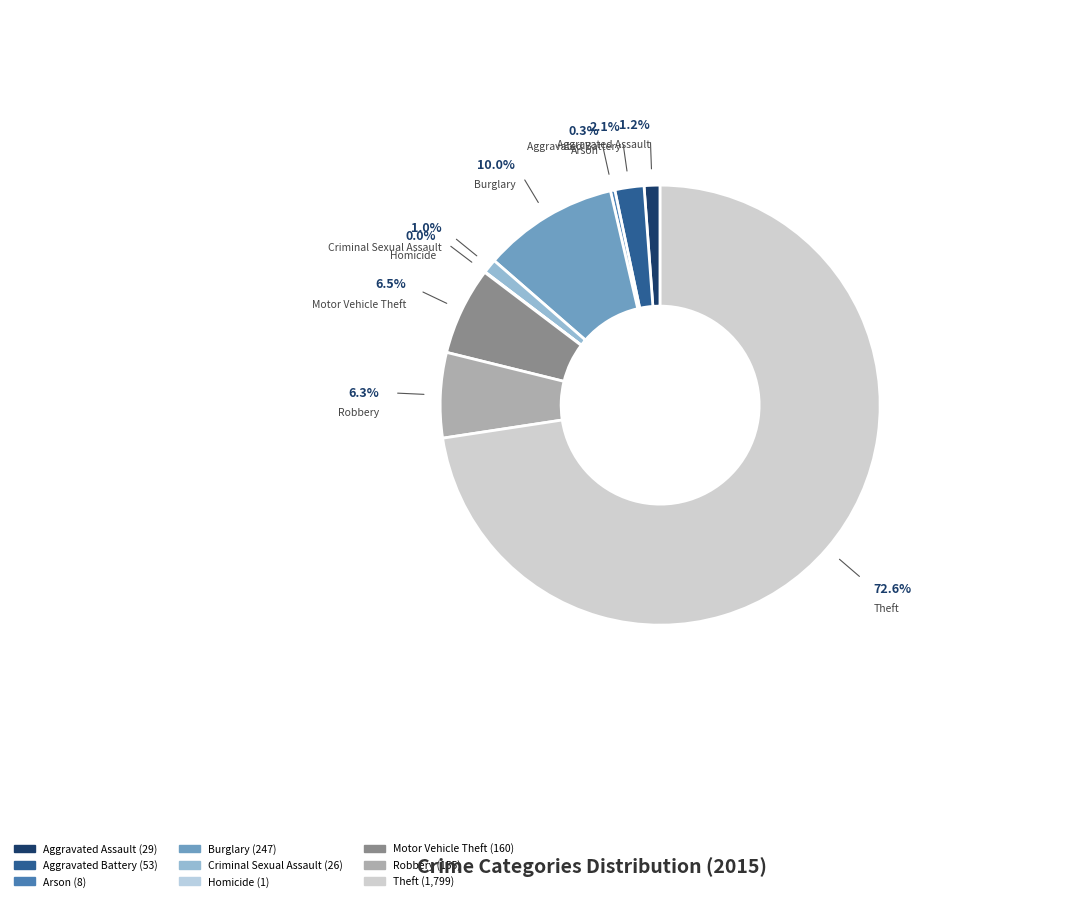

What is the total percentage of Theft and Aggravated Assault?

73.8%